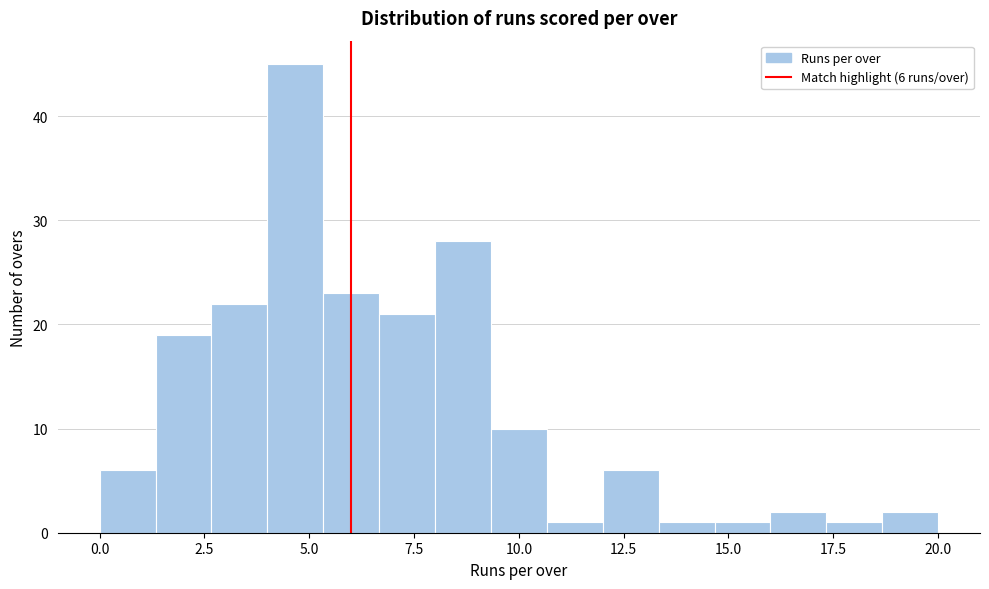

Read against the x-axis, roughly where is the centre of the tallest bar?

4.5